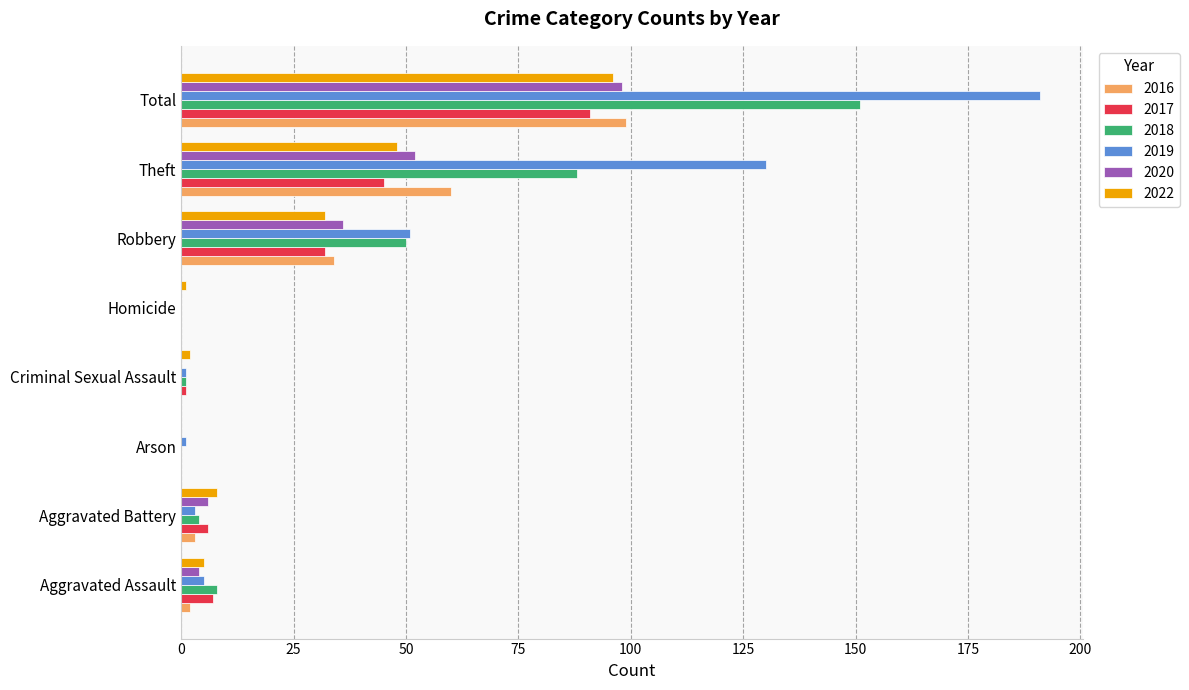

At which label is 2018 closest to 75?

Theft